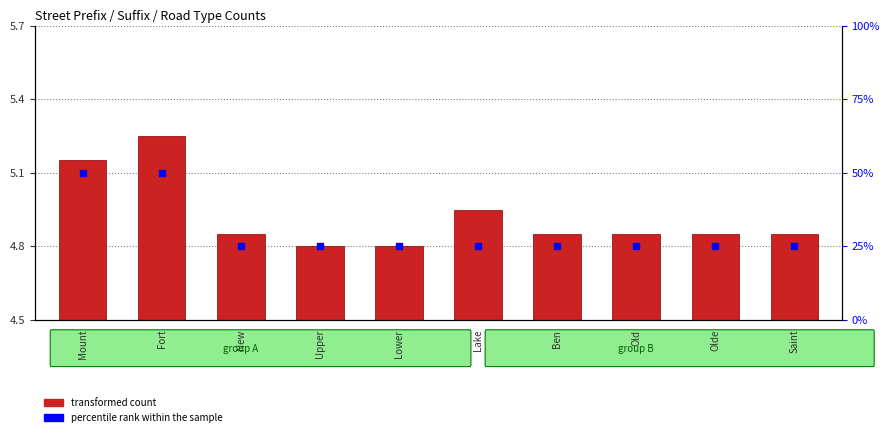

Are the bars horizontal?

No